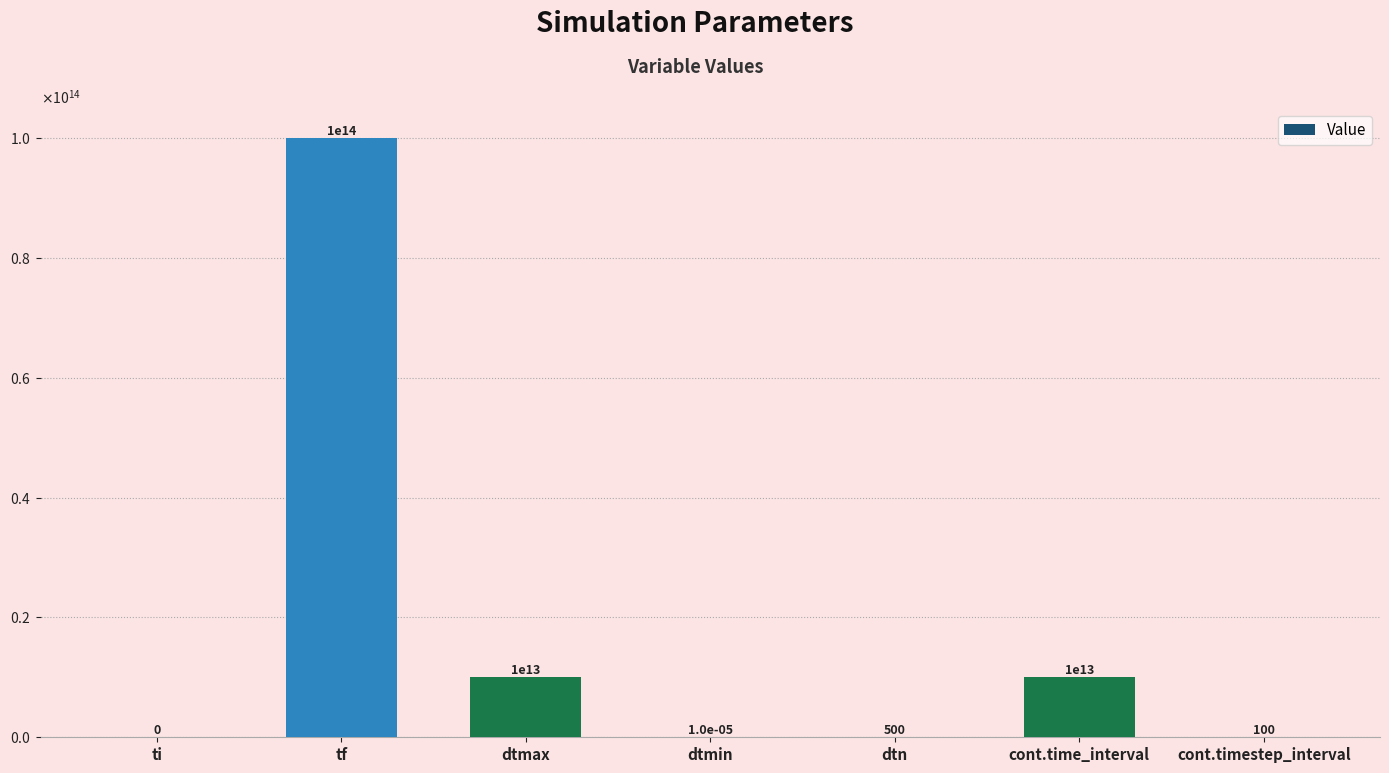

What is the difference between the maximum and minimum values?

100000000000000.0